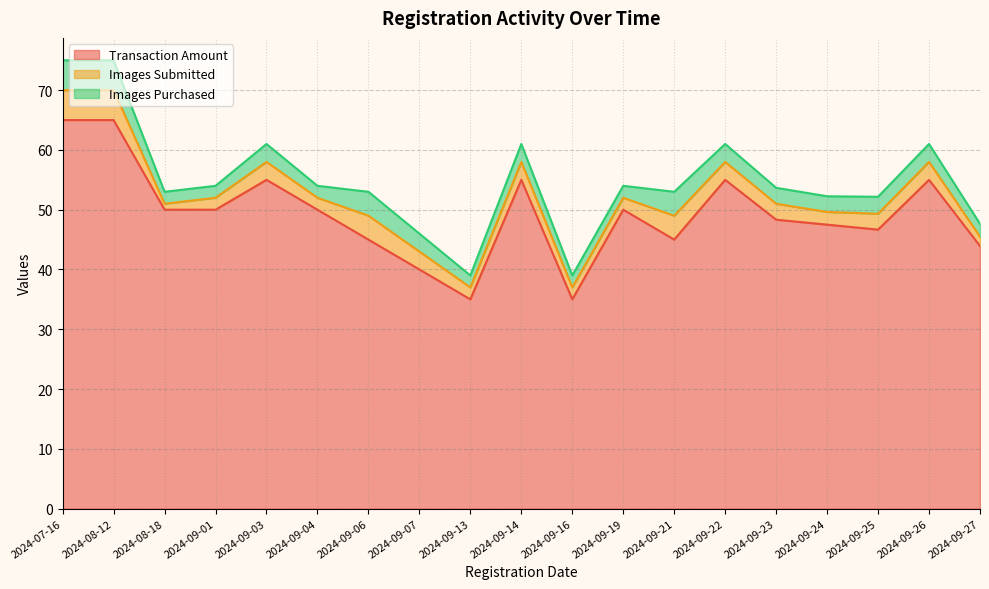

What is the total value across all series at 2024-09-03?

61.0